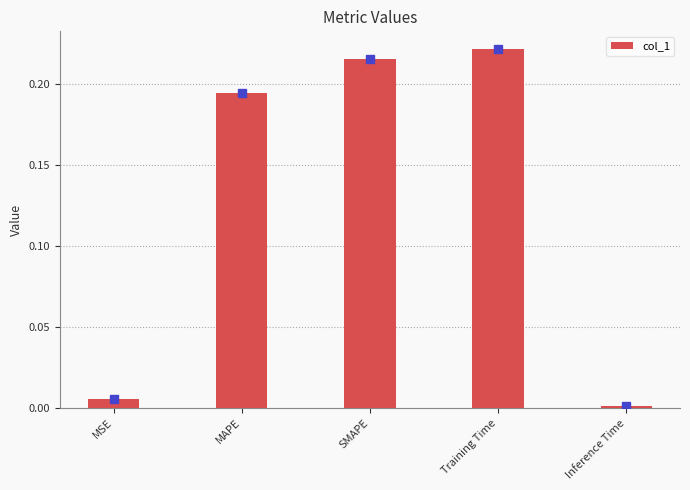

List the labels in order of value, smallest first.

Inference Time, MSE, MAPE, SMAPE, Training Time